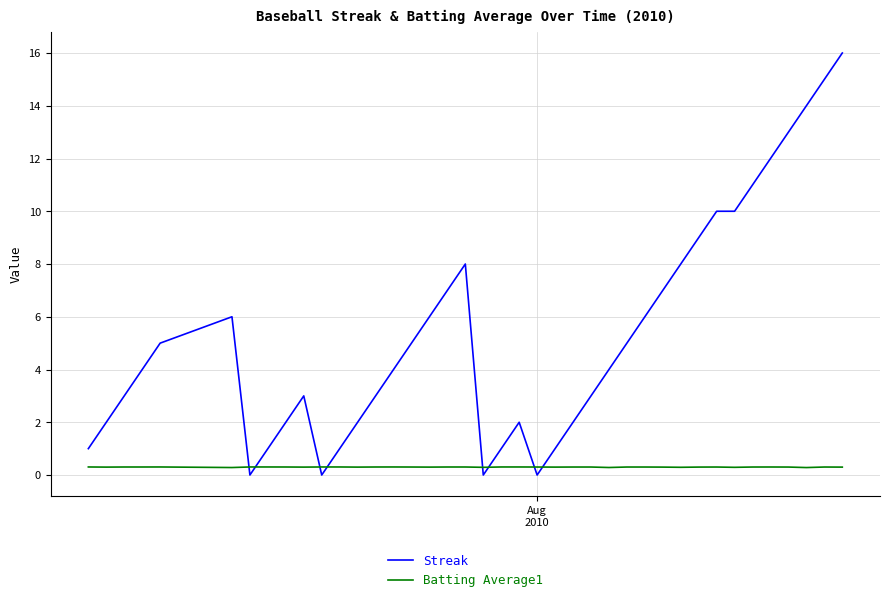

Reading left to right, transcribe all the data shown in this chart.

Streak: 1.0	2.0	3.0	4.0	5.0	6.0	0.0	1.0	2.0	3.0	0.0	1.0	2.0	3.0	4.0	5.0	6.0	7.0	8.0	0.0	1.0	2.0	0.0	1.0	2.0	3.0	4.0	5.0	6.0	7.0	8.0	9.0	10.0	10.0	11.0	12.0	13.0	14.0	15.0	16.0
Batting Average1: 0.3	0.3	0.3	0.3	0.3	0.3	0.3	0.3	0.3	0.3	0.3	0.3	0.3	0.3	0.3	0.3	0.3	0.3	0.3	0.3	0.3	0.3	0.3	0.3	0.3	0.3	0.3	0.3	0.3	0.3	0.3	0.3	0.3	0.3	0.3	0.3	0.3	0.3	0.3	0.3